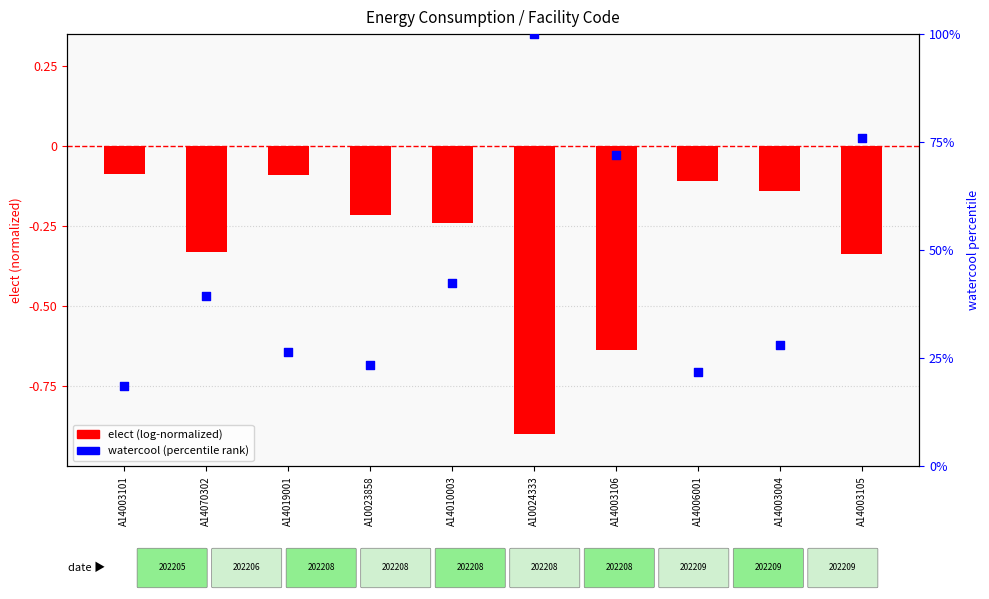

Which series contains the highest Y value?

watercool (percentile)